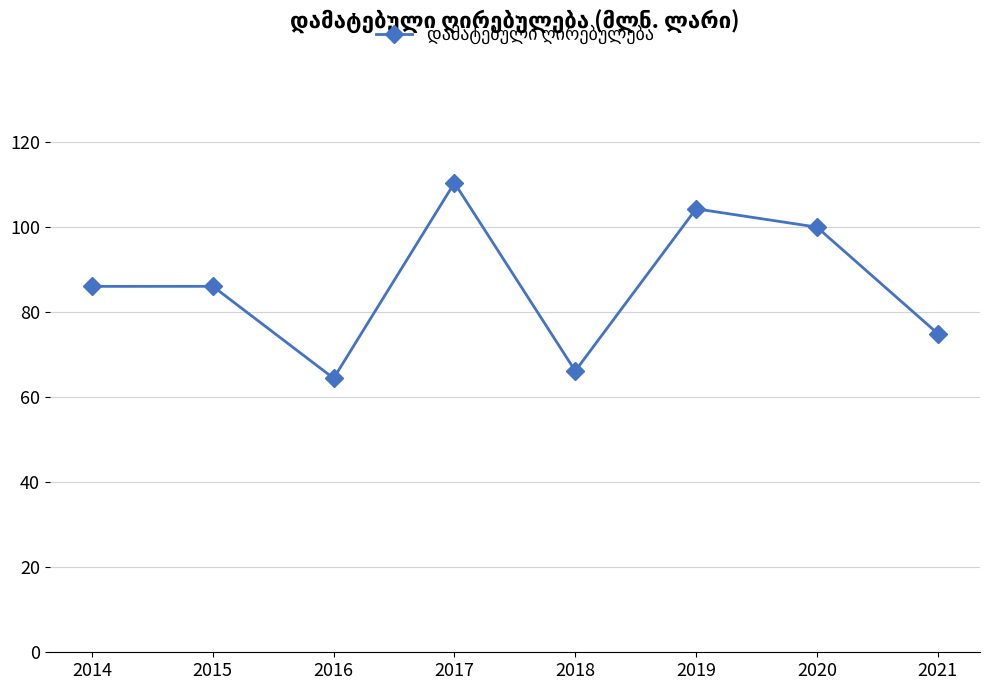

What is the change in value from 2014 to 2018?

-19.9